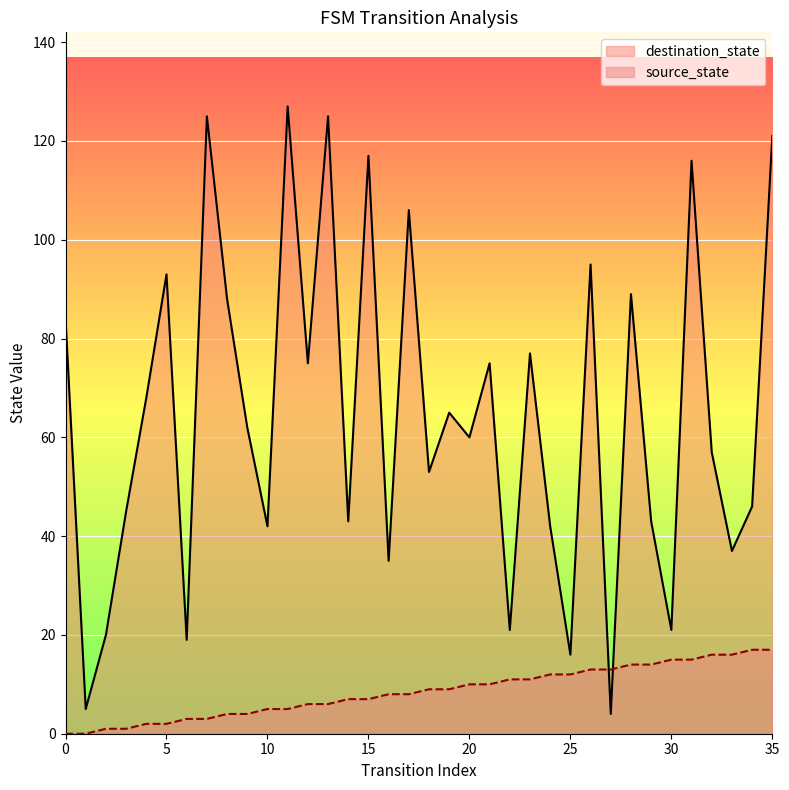

What is the sum of all destination_state values?

2317